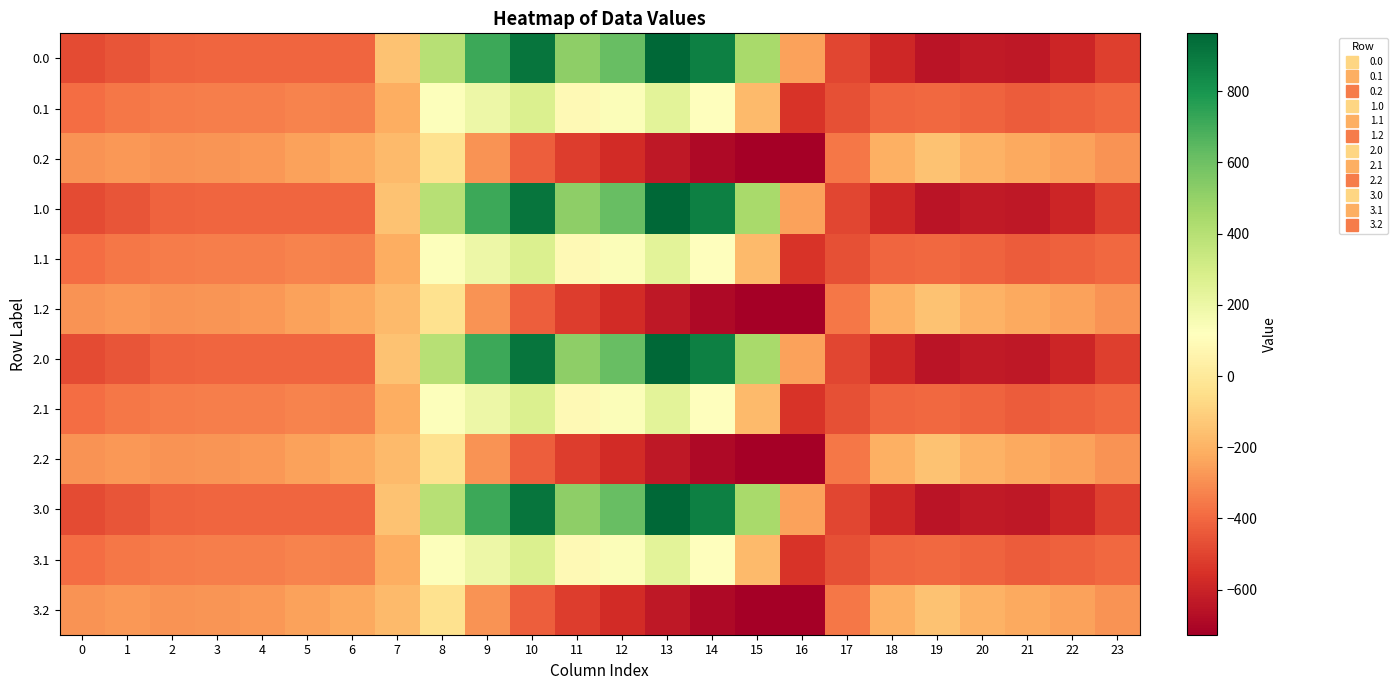

What is the total value across all series at 18?

-4808.2